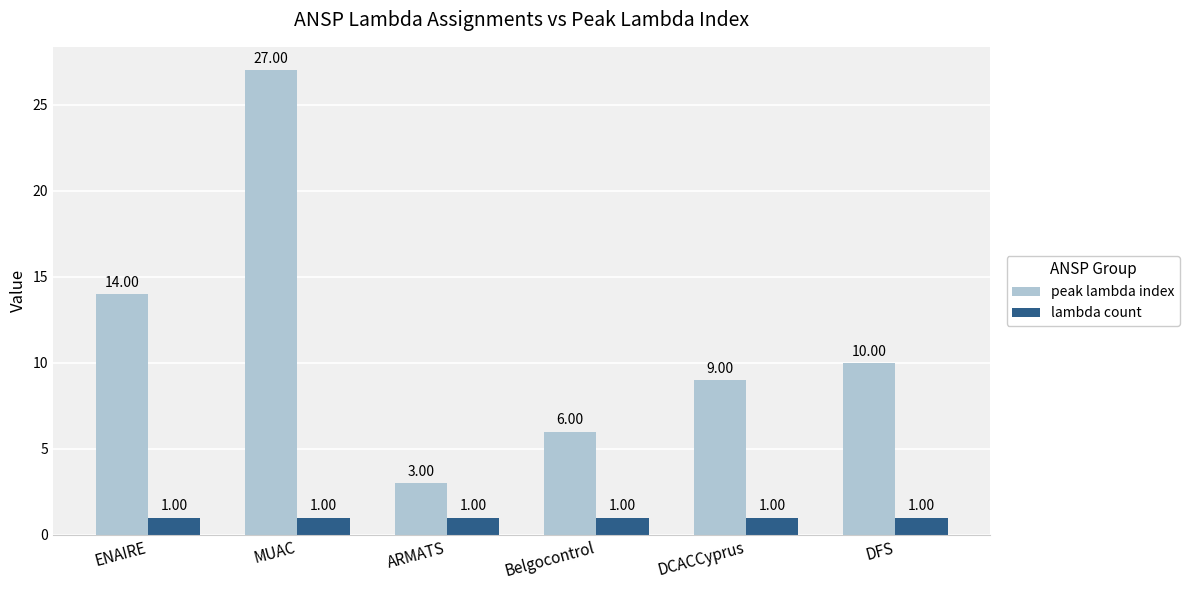

Does the chart contain any negative values?

No